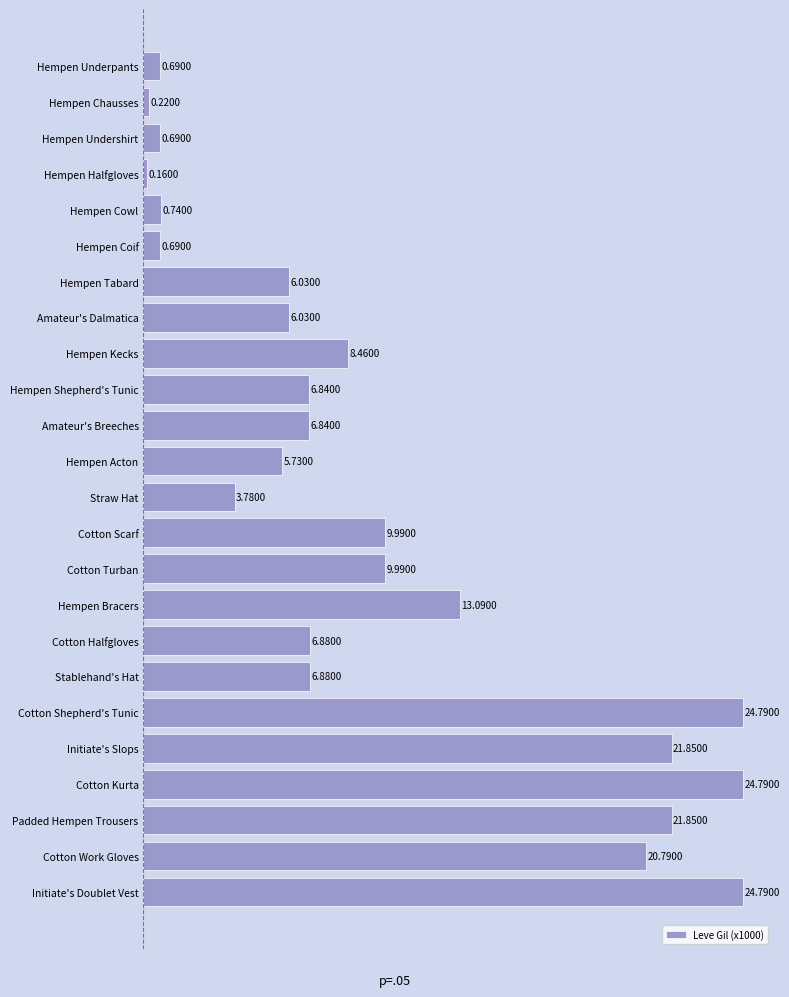

What is the label of the 8th bar from the top?

Amateur's Dalmatica